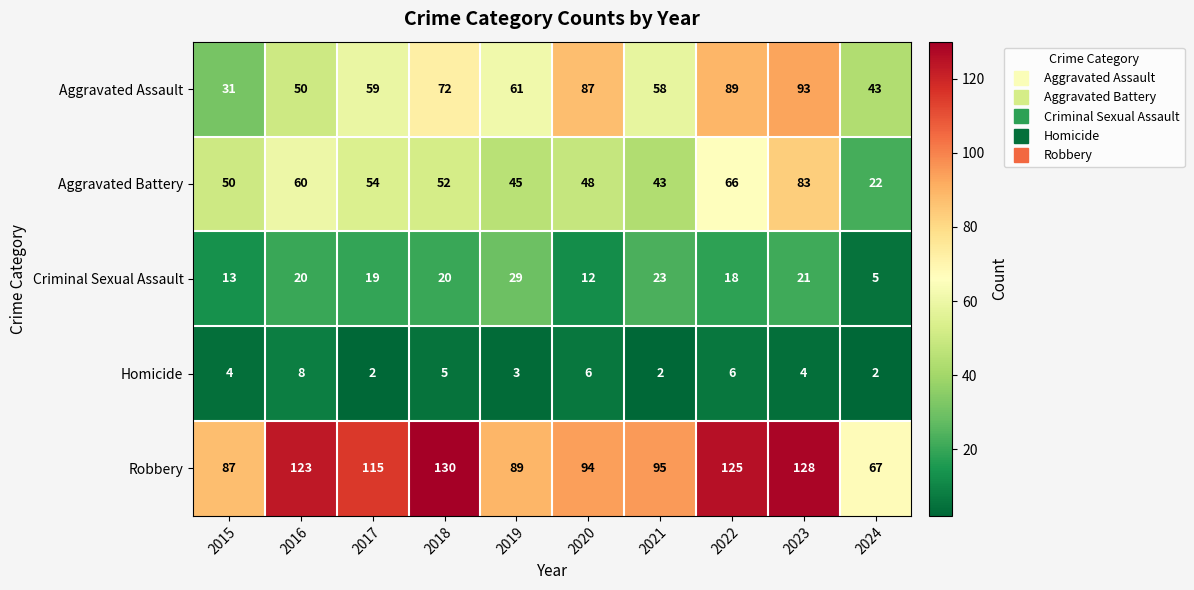

The Aggravated Battery series shows 50 at 2015. True or false?

True